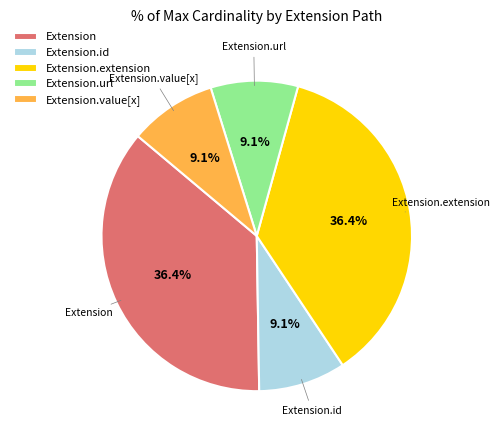

Does Extension.value[x] account for over 50% of the chart?

No